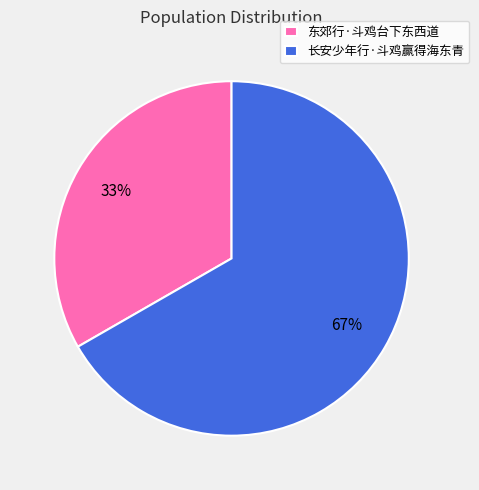

Combined, do 东郊行·斗鸡台下东西道 and 长安少年行·斗鸡赢得海东青 account for over 50%?

Yes